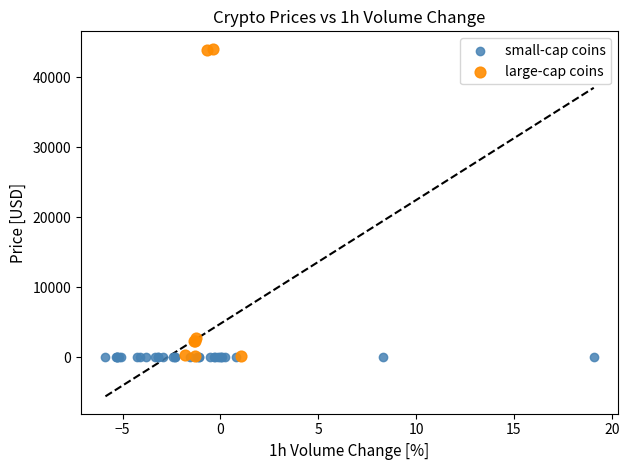

Which series has the largest Y range (max minus min)?

large-cap coins